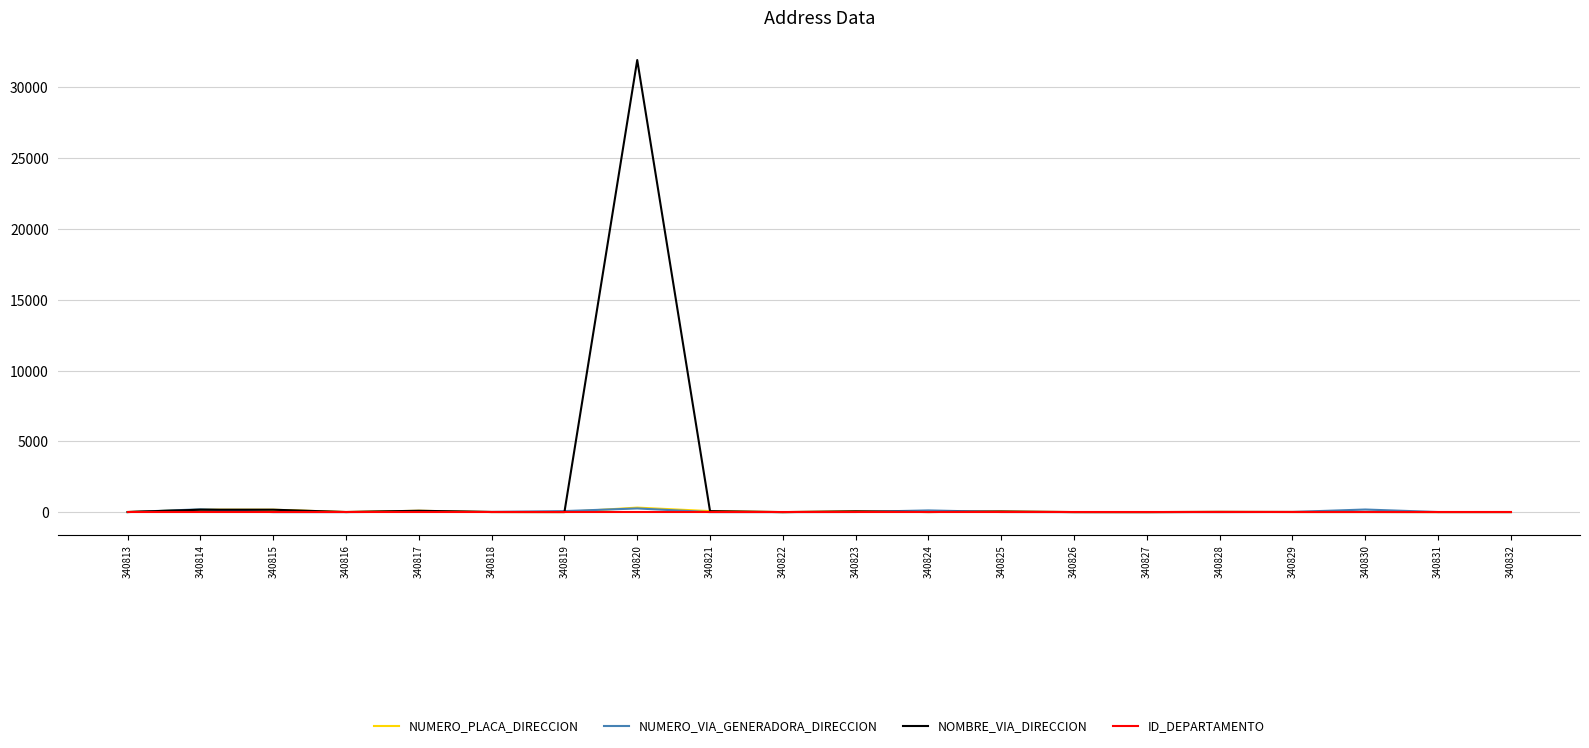

Is it true that NOMBRE_VIA_DIRECCION equals 1 at 340822?

True